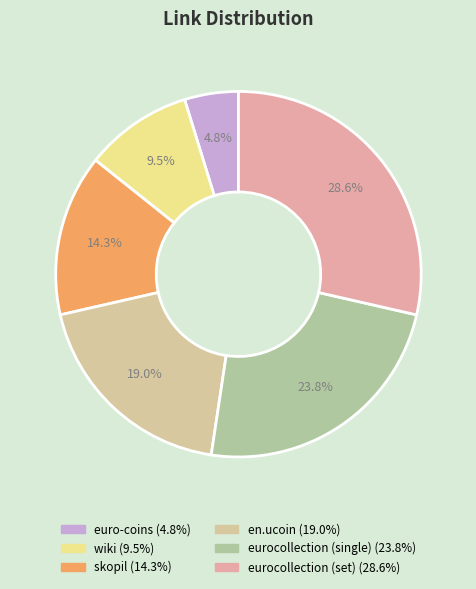

What is the change in value from skopil to en.ucoin?

+1